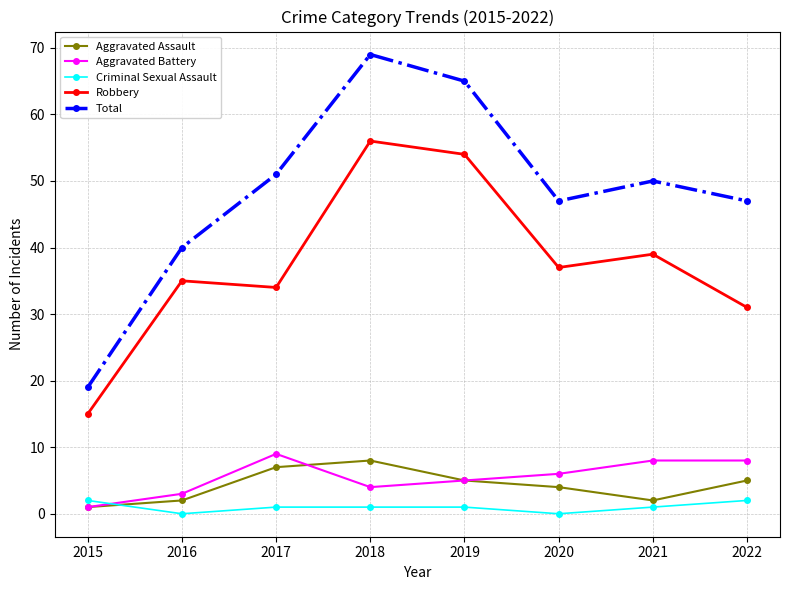

Which series has the largest total across all categories?

Total